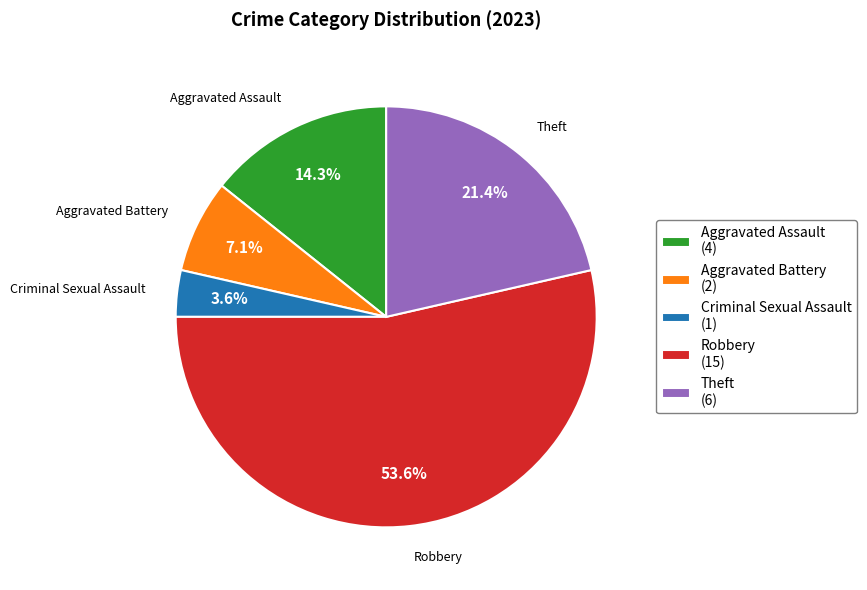

To the nearest percent, what is the difference between the largest and smallest slice percentages?

50%